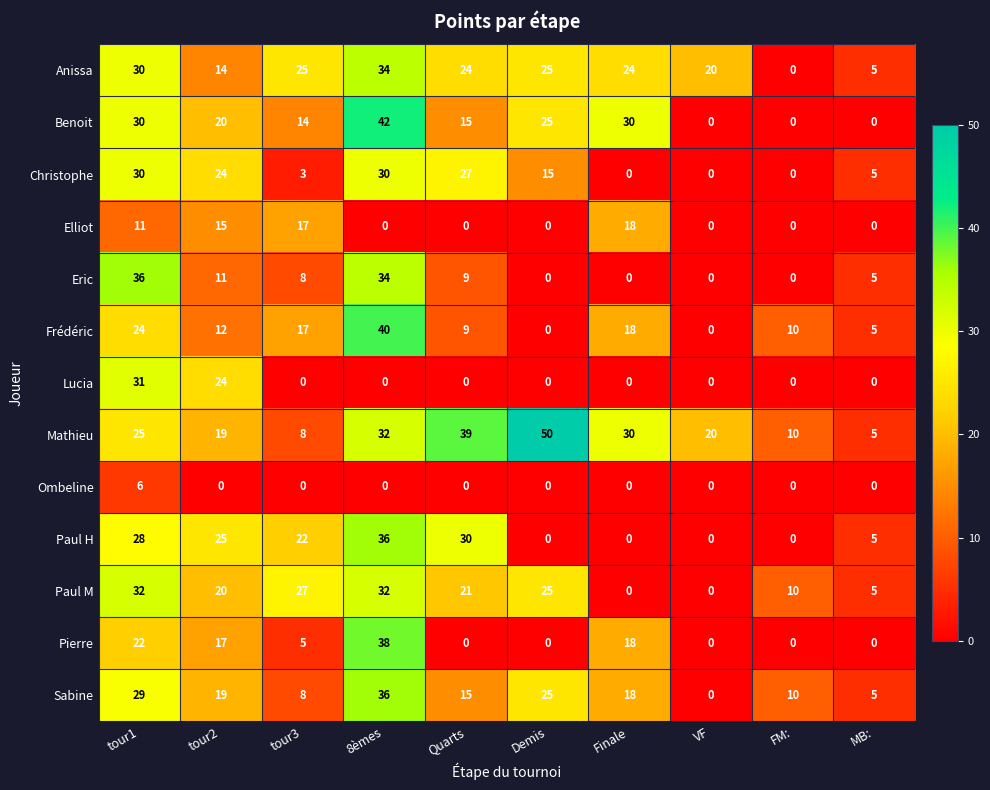

How many data points does each series have?

10